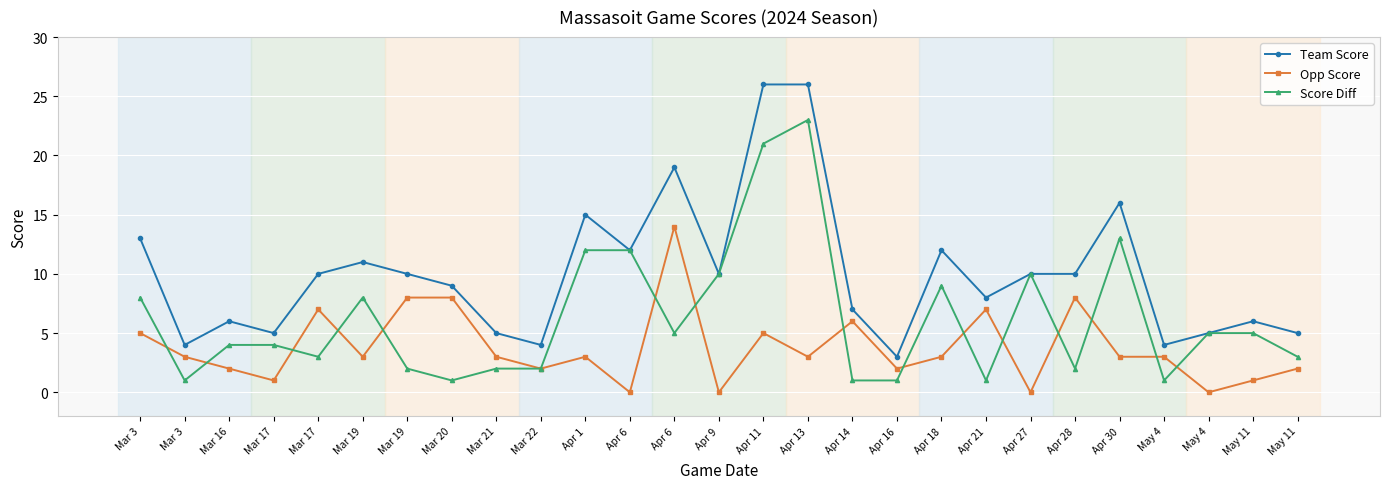

Count the number of categories in the chart.

27